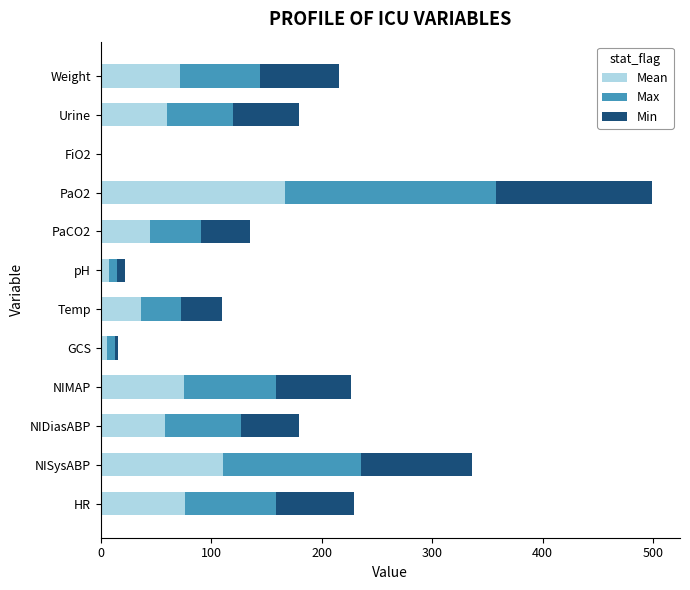

What is the total value across all series at PaCO2?

135.0